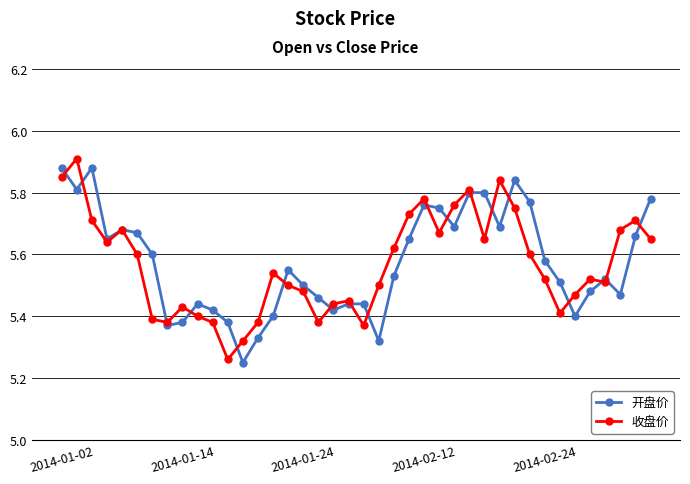

List the series in order of their peak value, lowest first.

开盘价, 收盘价